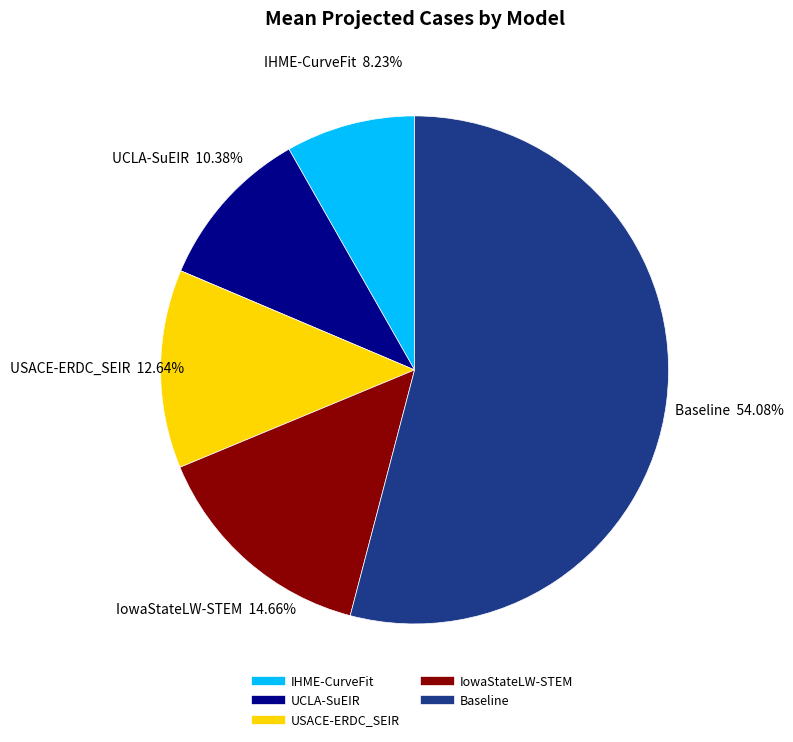

Rank the categories by value from lowest to highest.

IHME-CurveFit, UCLA-SuEIR, USACE-ERDC_SEIR, IowaStateLW-STEM, Baseline